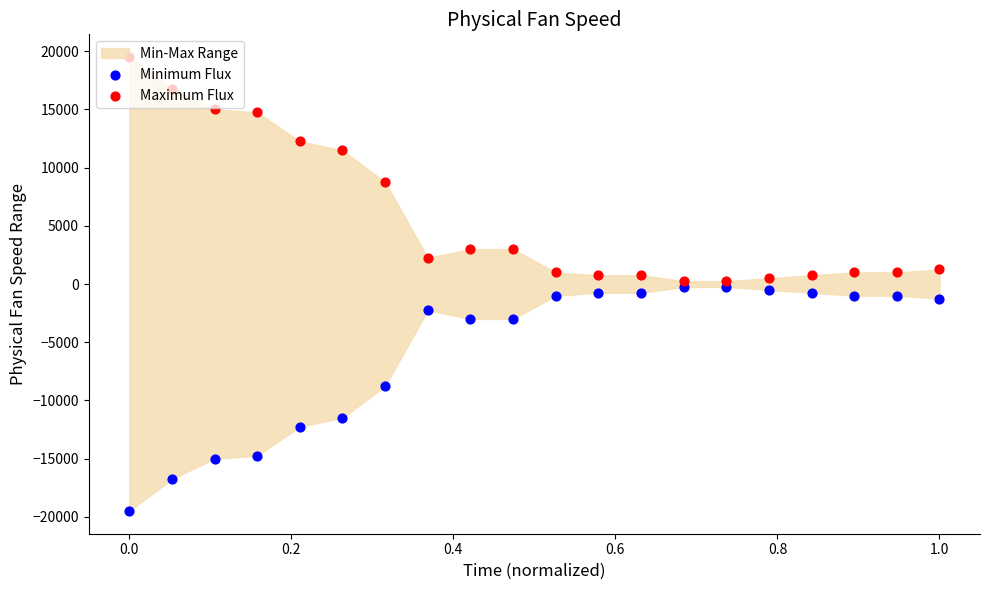

Which series contains the highest Y value?

Maximum Flux